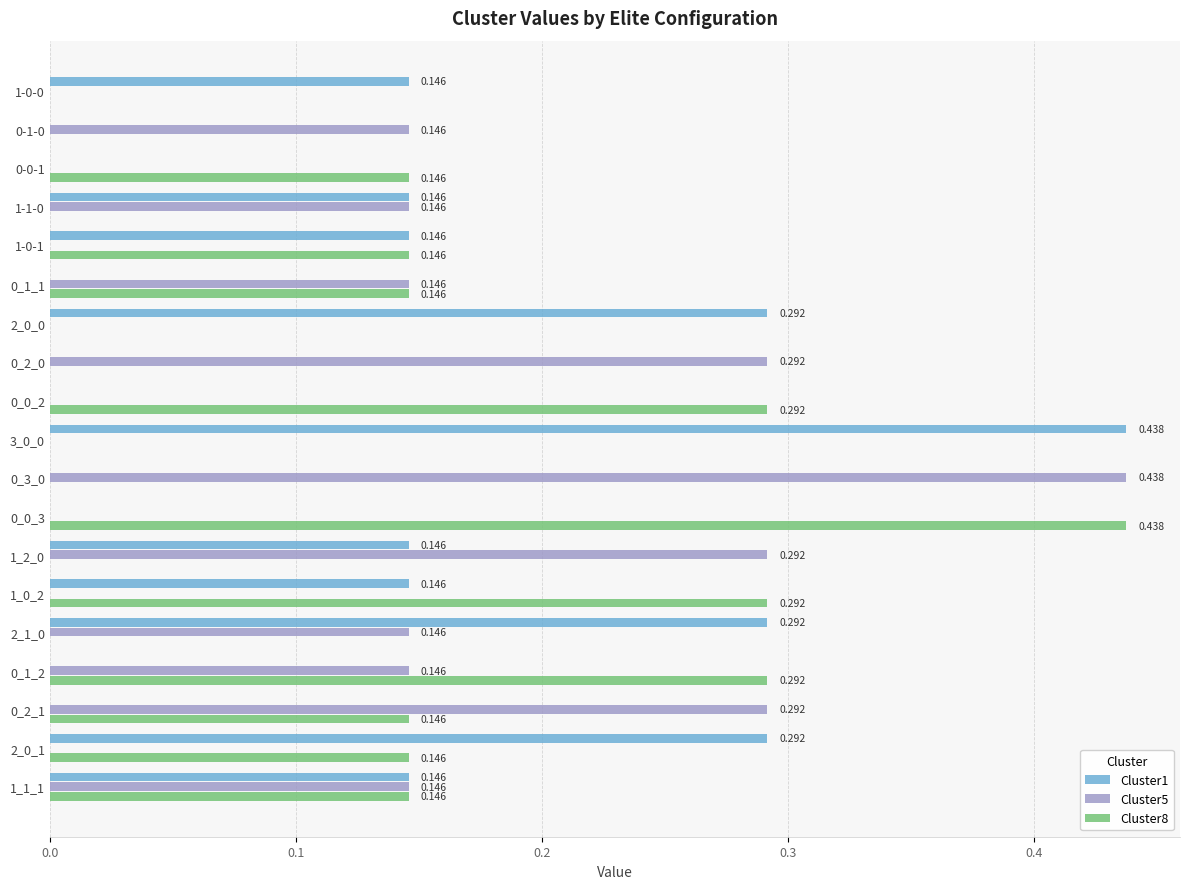

Count the number of categories in the chart.

19